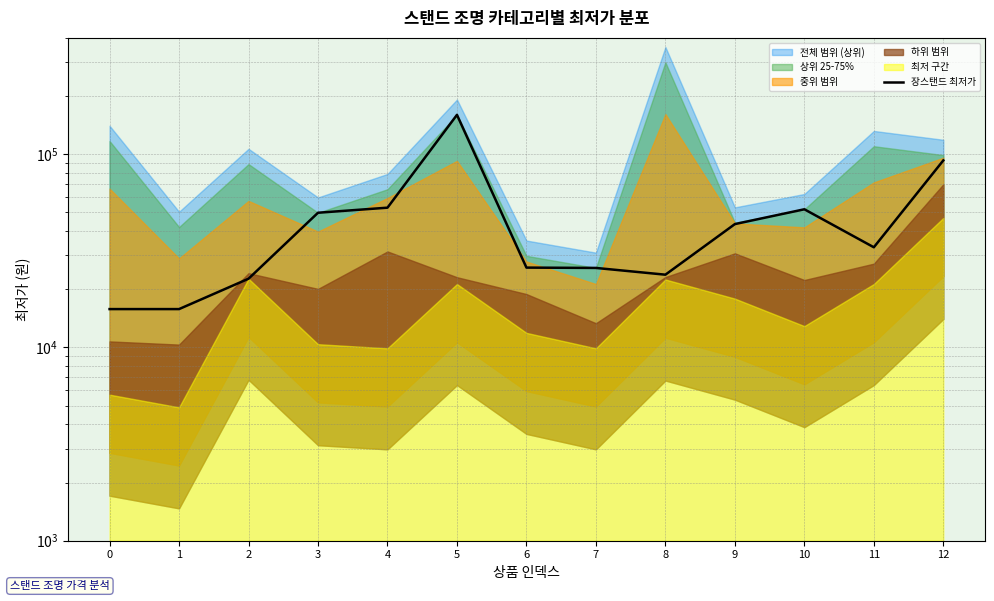

Reading right to left, what are all the values shown in this chart?

92900	33000	51900	43500	23805	25800	25900	159900	52900	49800	22690	15800	15800